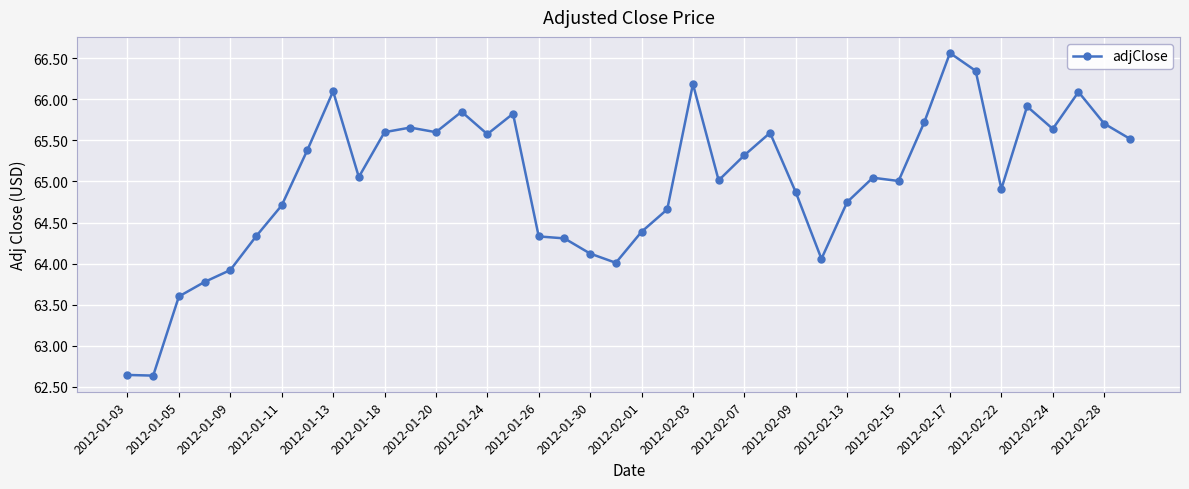

True or false: there are more than 1 points higher than both neighbors.

True